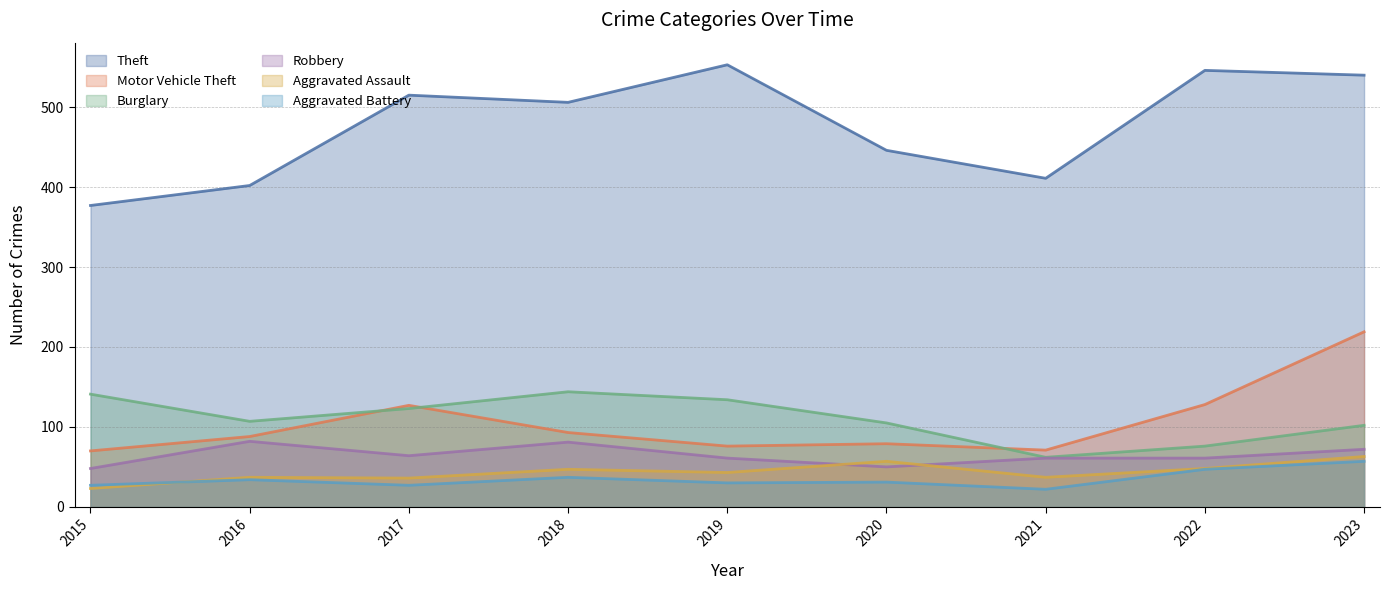

How many lines are shown in the chart?

6